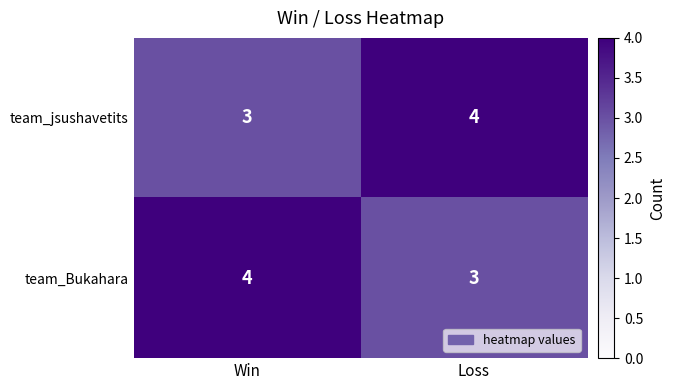

List the labels in order of team_jsushavetits value, smallest first.

Win, Loss